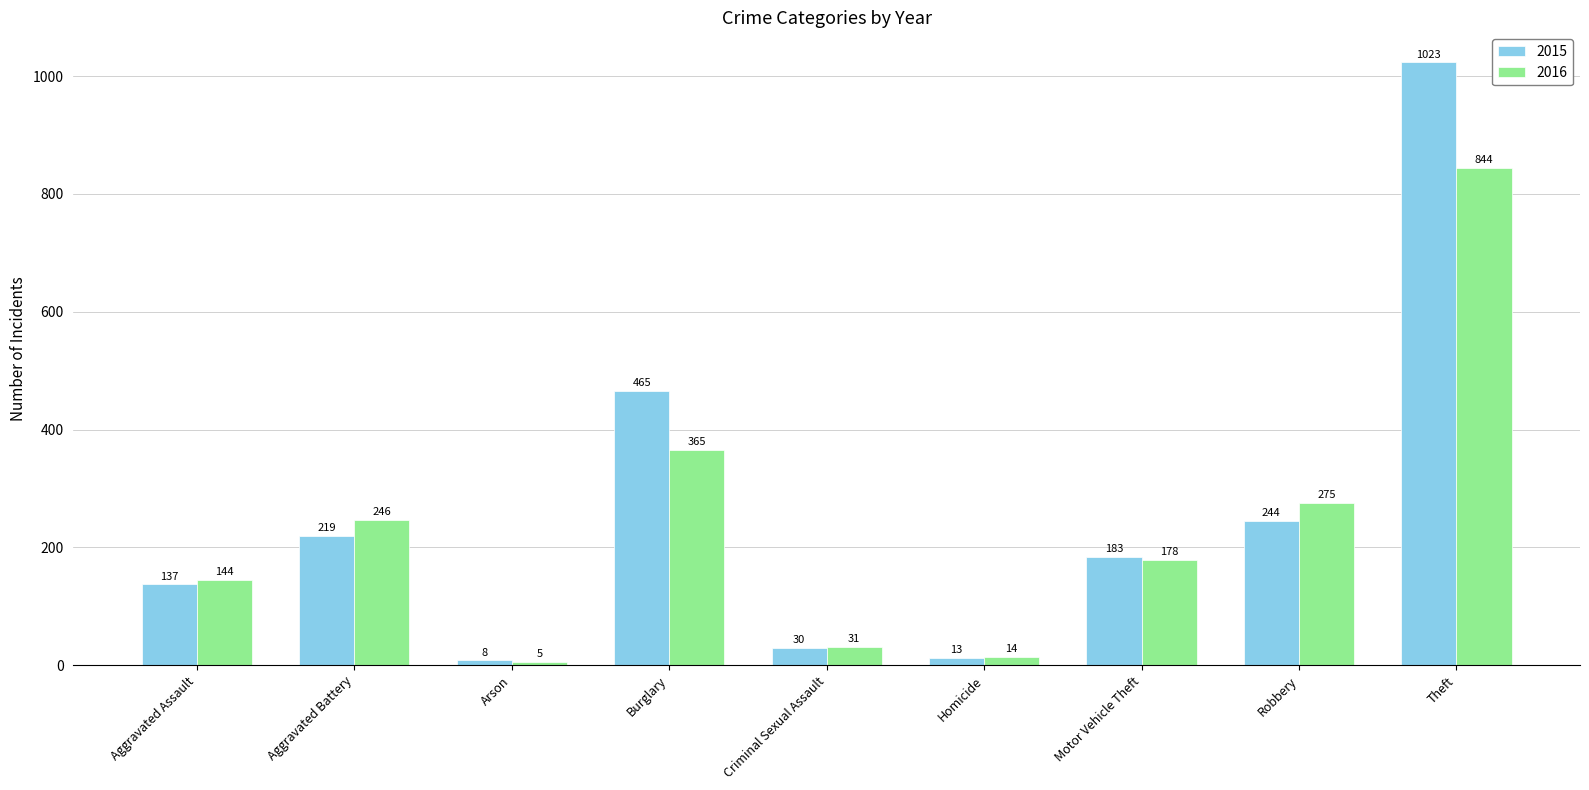

What is the sum of all 2016 values?

2102